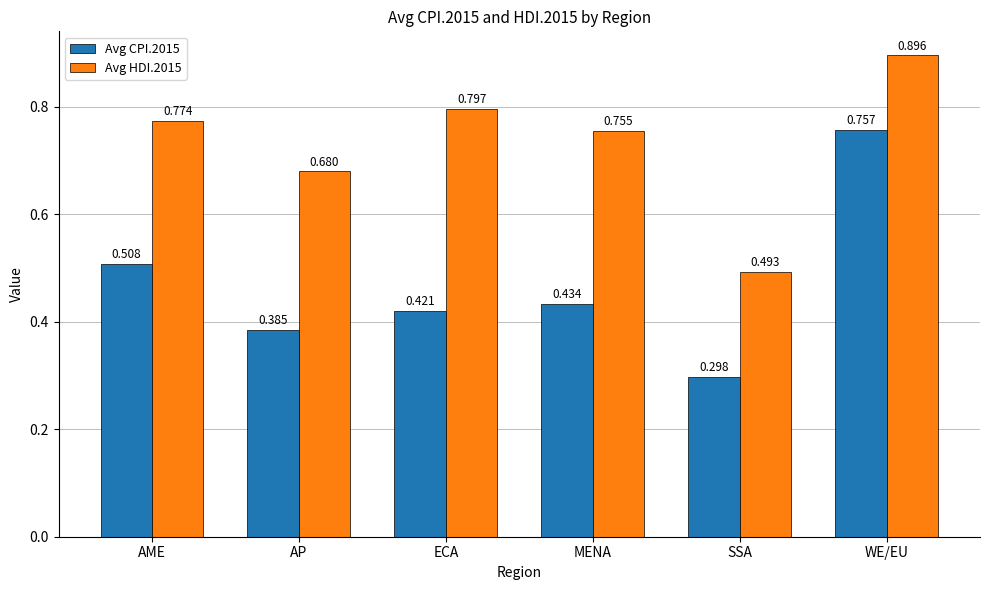

Which series has the widest spread of values?

Avg CPI.2015